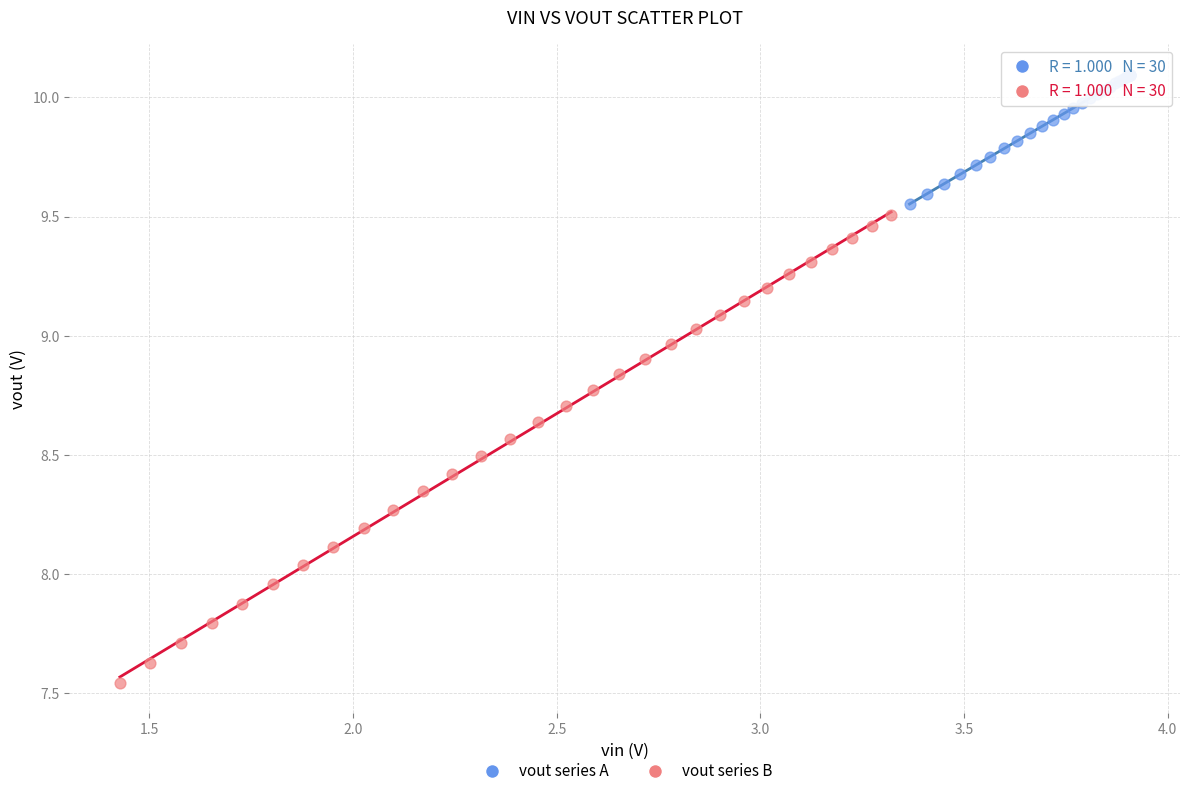

Which series has the largest Y range (max minus min)?

vout series B